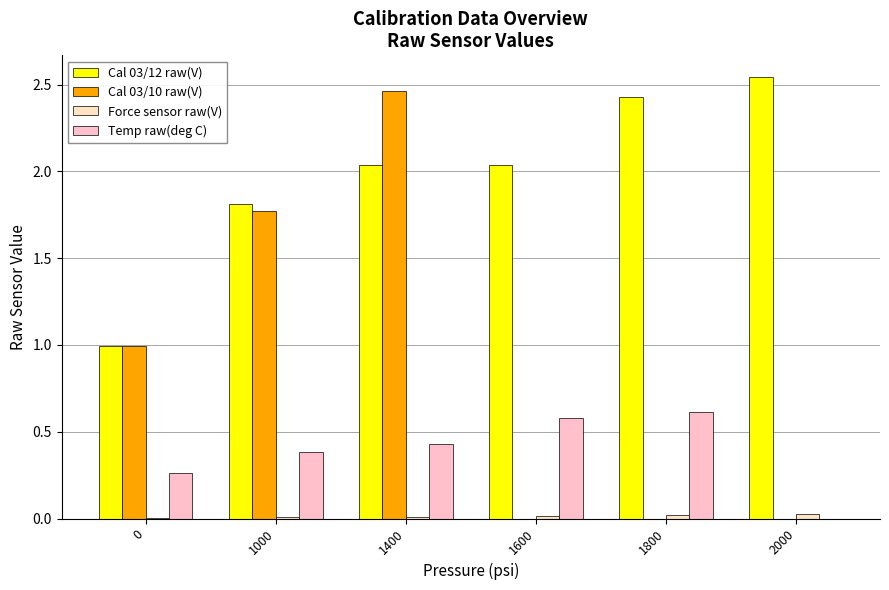

How many data points in Cal 03/12 raw(V) are above 2?

4